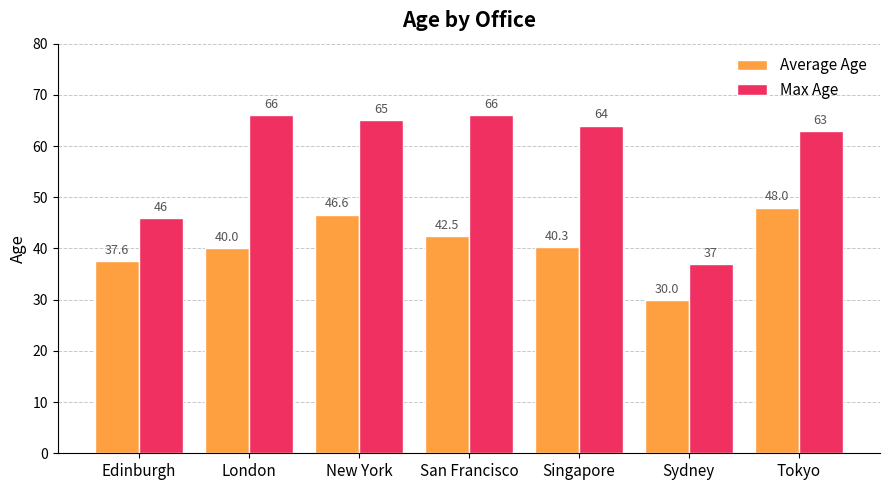

What is the maximum value shown in the chart?

66.0